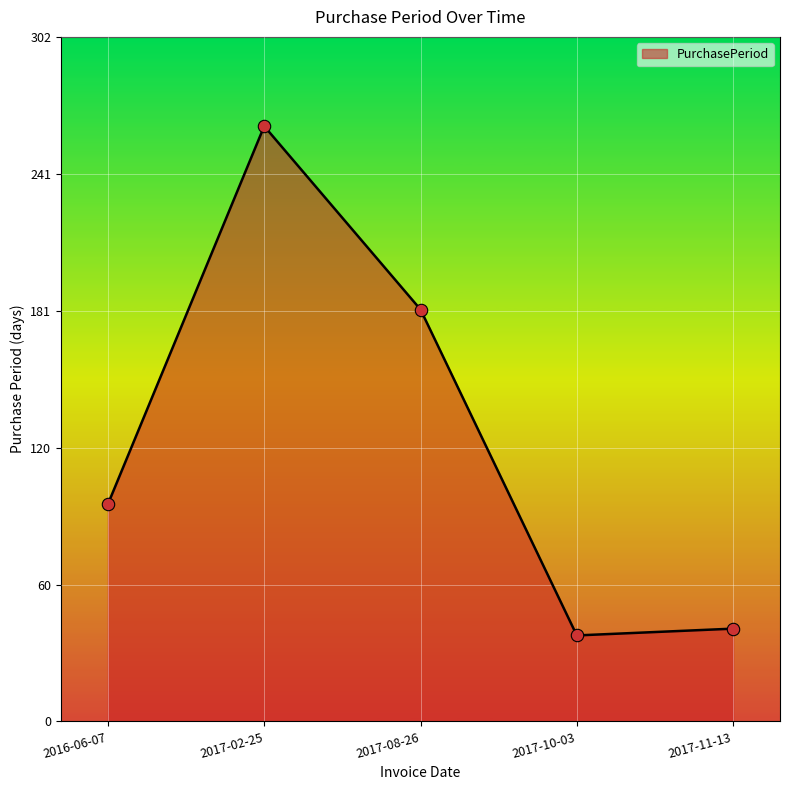

Approximately how many times larger is the value at 2016-06-07 compared to 2017-10-03?

2.5